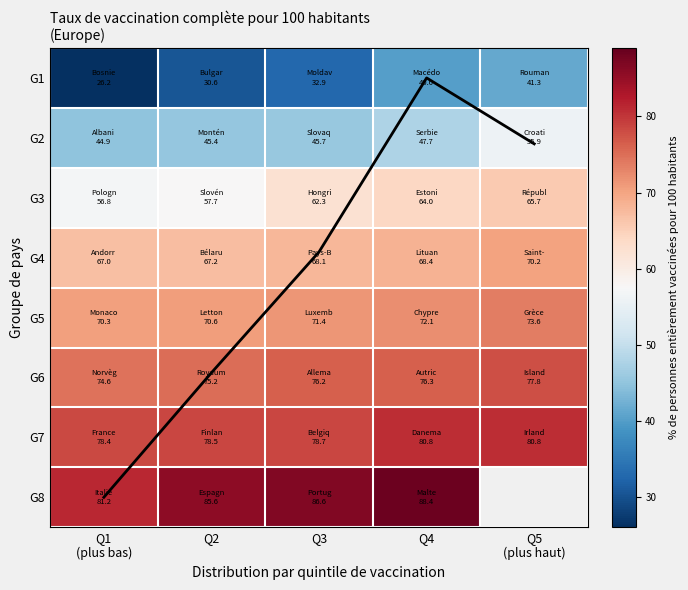

At how many categories does at least one series exceed 82?

3